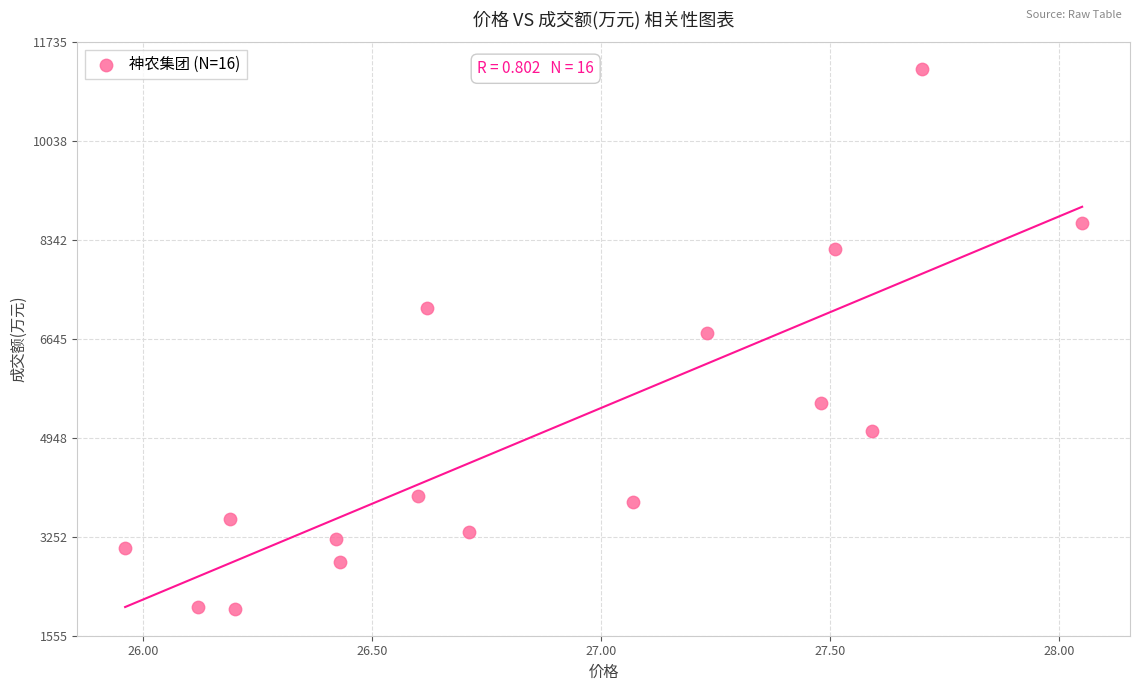

What is the range of Y values (max minus min)?

9254